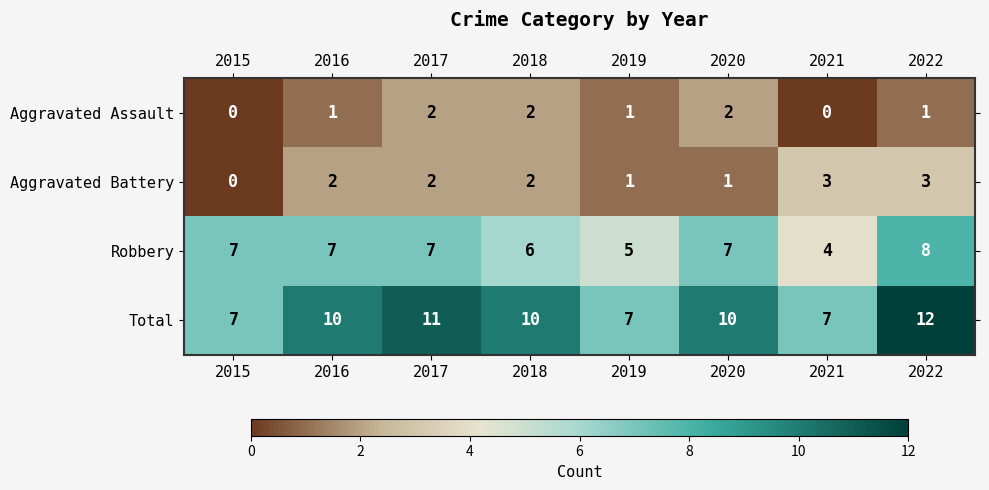

Count the Aggravated Assault values in the range 1 to 2.

6